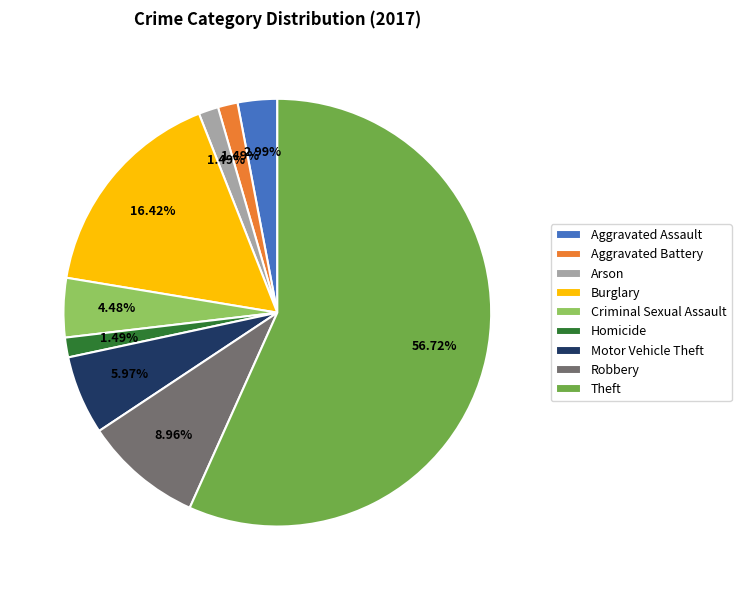

To the nearest percent, what portion does Burglary represent?

16%